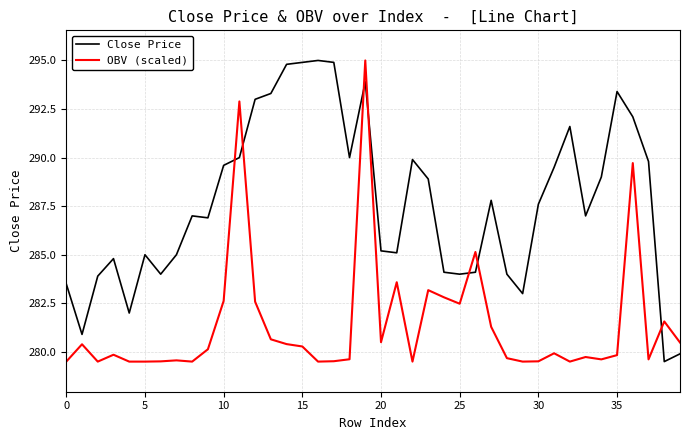

Count the number of categories in the chart.

40